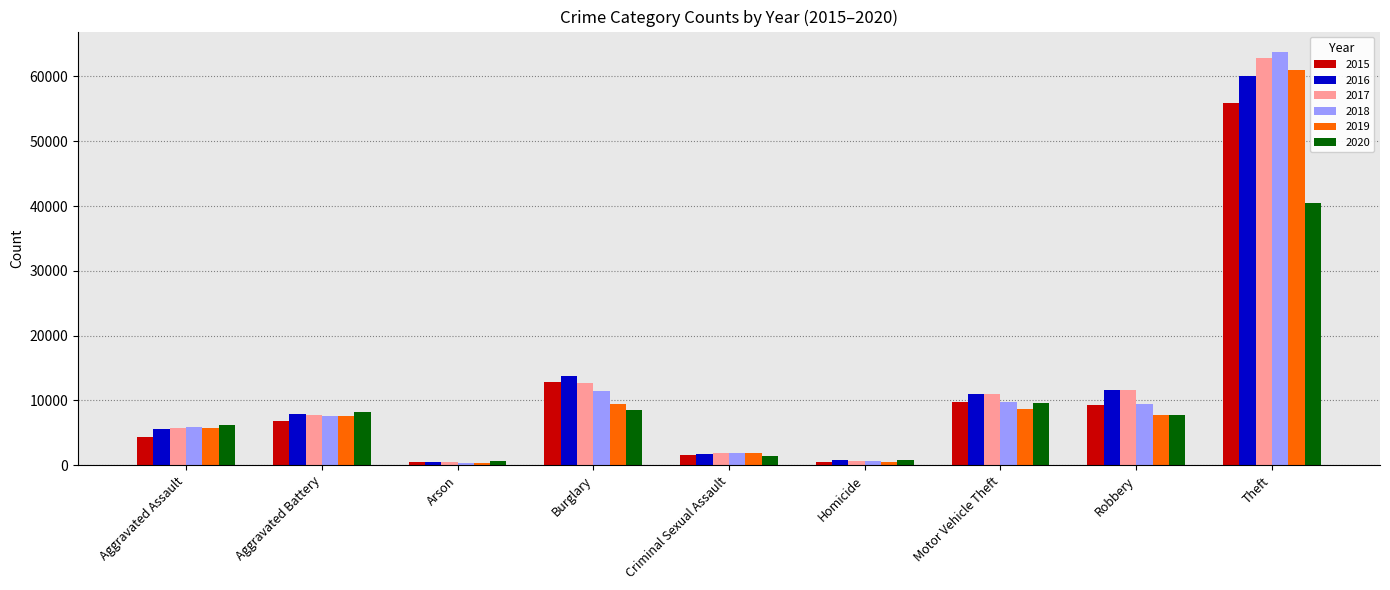

What is the spread (max minus min) of values at Robbery?

3896